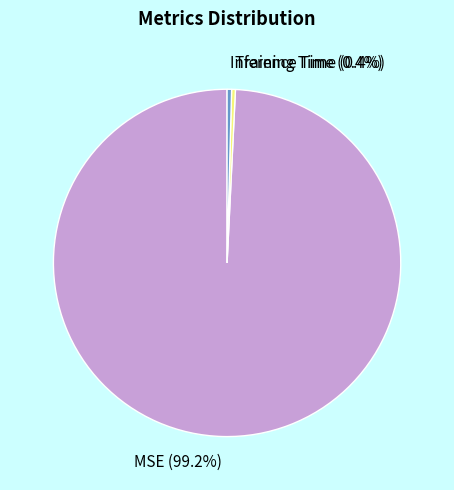

The Training Time slice represents 0% of the pie. True or false?

True